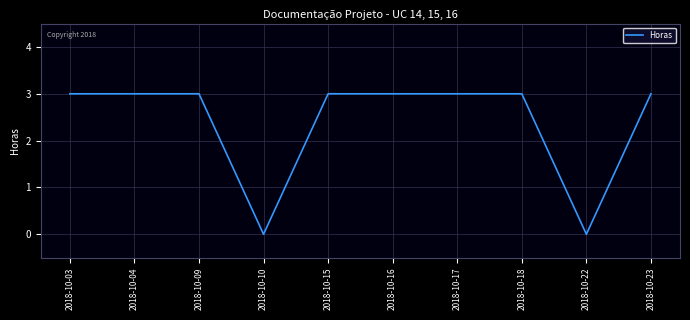

What is the average value?

2